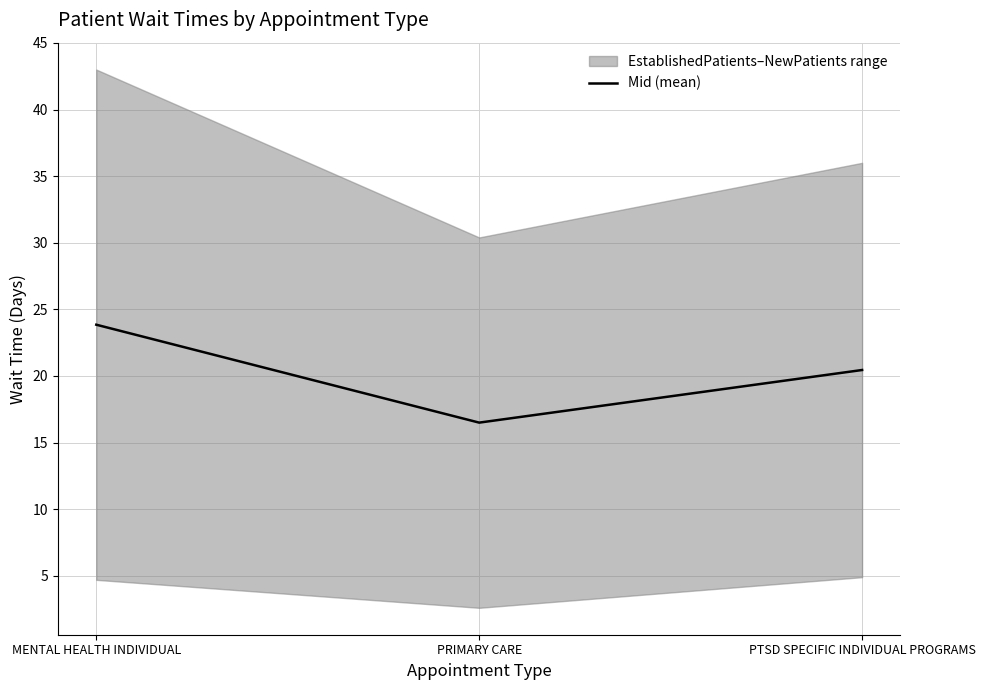

True or false: the data shows 36.9 at MENTAL HEALTH INDIVIDUAL.

False